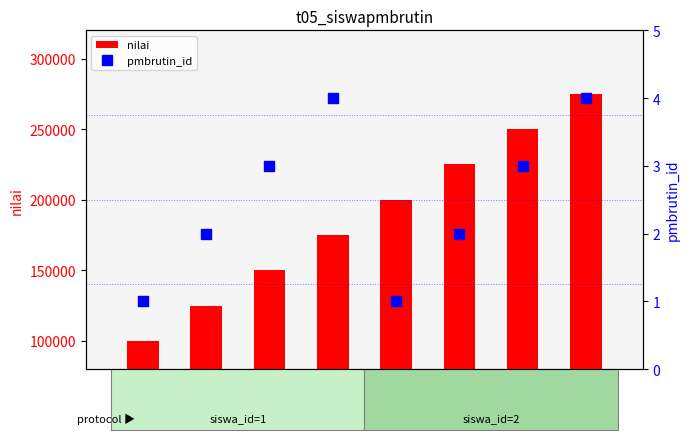

What is the total value across all series at id=8?

275004